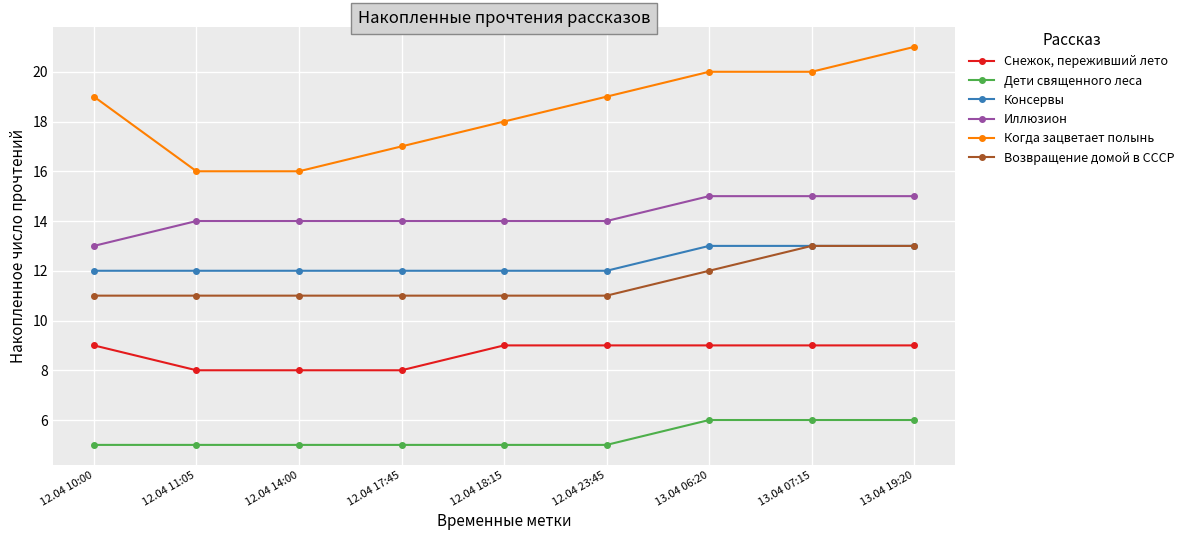

What is the label of the 1st point from the left?

12.04 10:00